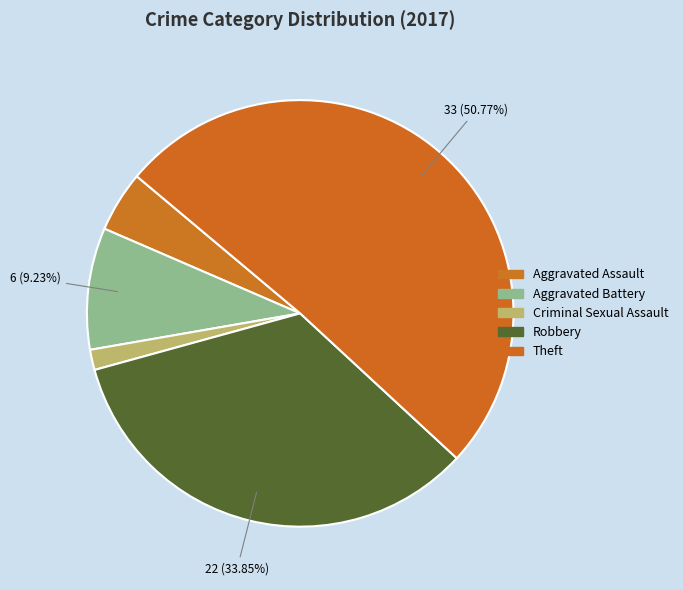

Count the number of slices in the pie.

5